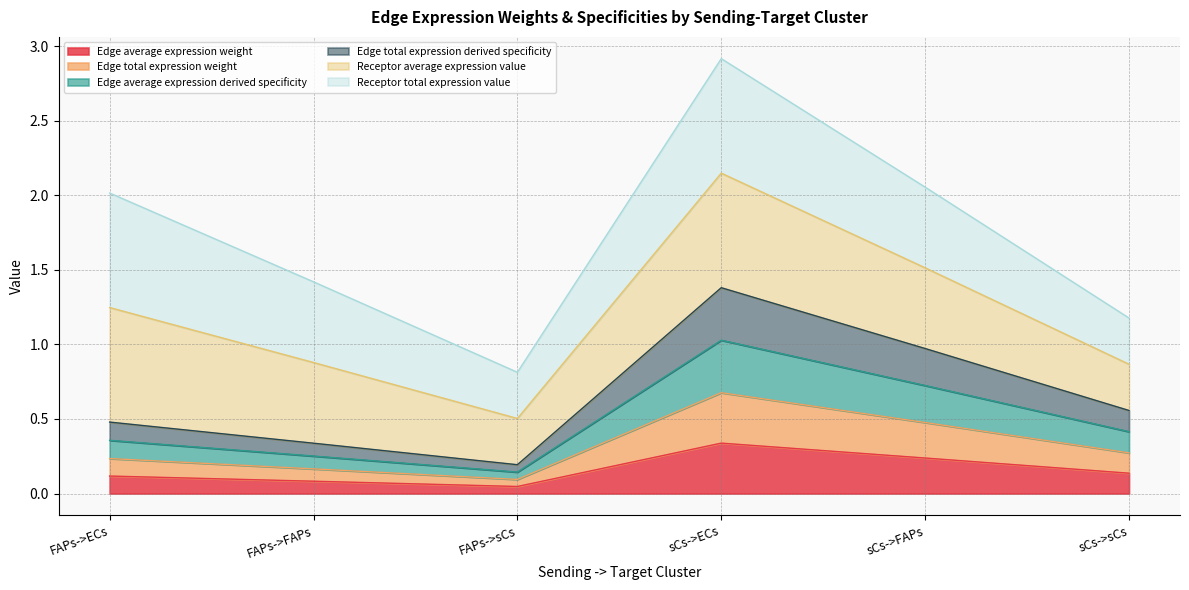

Where is Edge total expression derived specificity nearest to the value 0?

FAPs->sCs